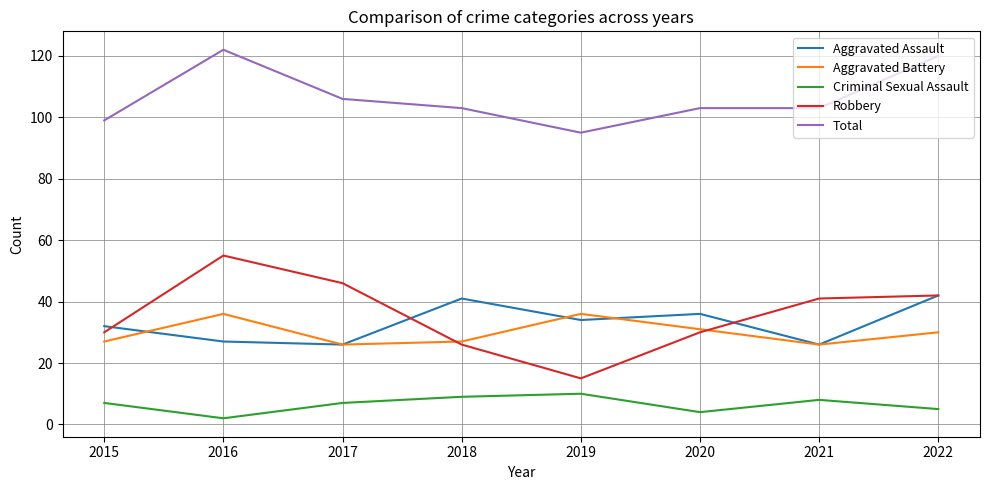

Does the chart display data point markers on the line(s)?

No